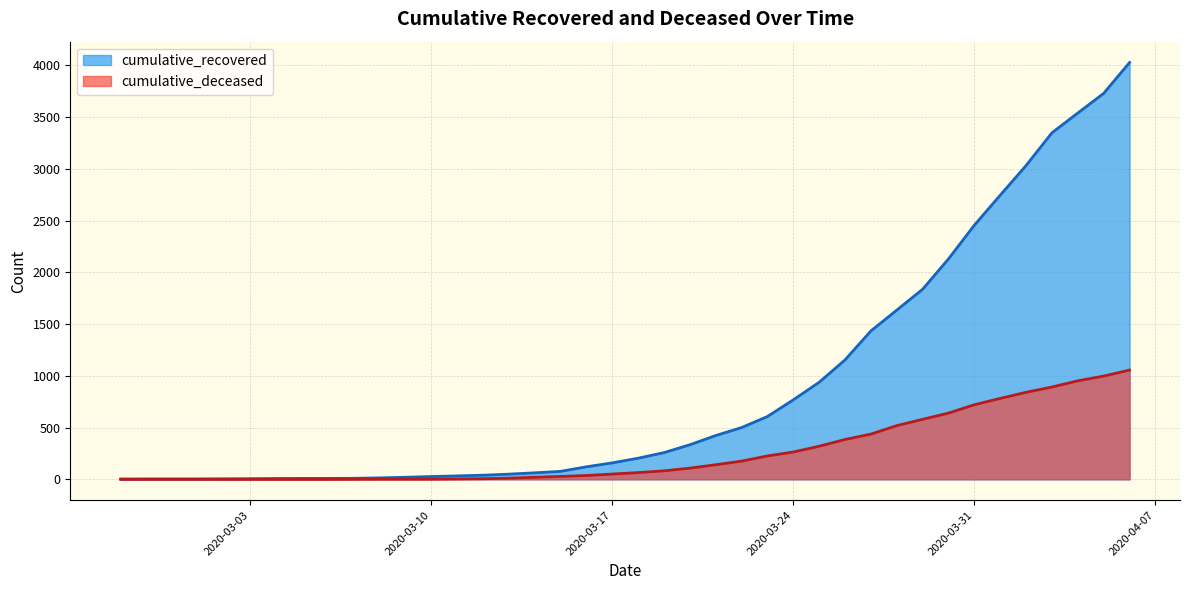

Rank the series by their maximum value, from highest to lowest.

cumulative_recovered, cumulative_deceased